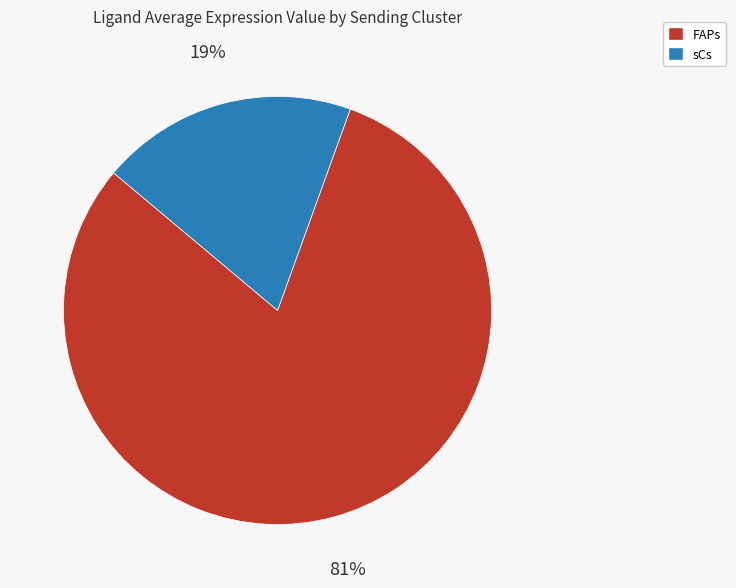

To the nearest percent, what is the combined percentage of FAPs and sCs?

100%